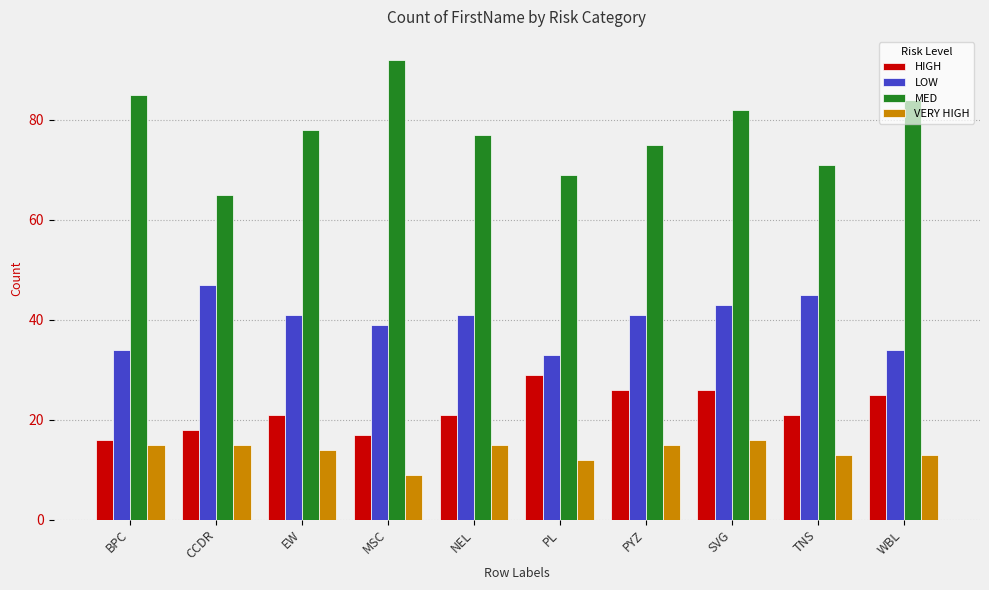

What is the label of the 5th bar from the right?

PL